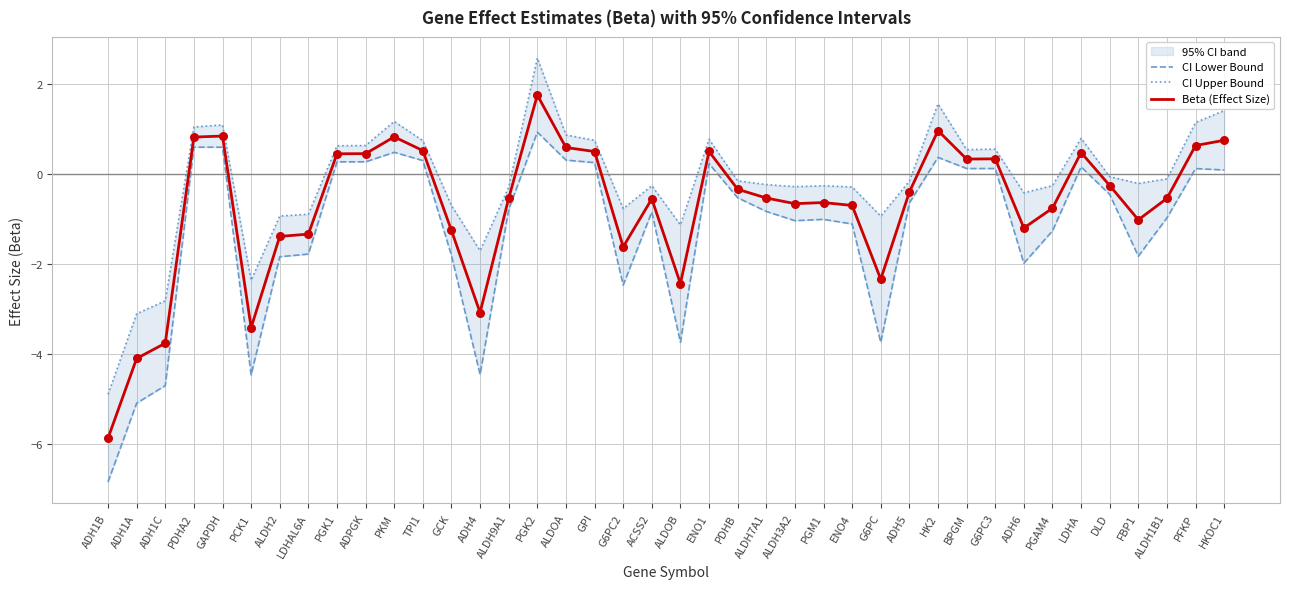

At which label does Beta (Effect Size) reach its peak?

PGK2